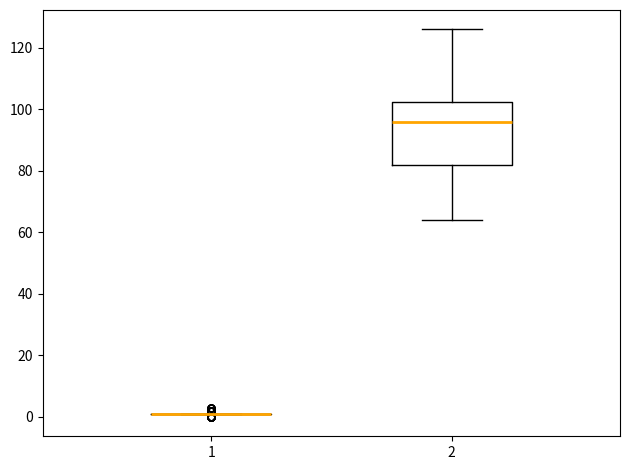

Which box is the tallest, from its lower edge to its upper edge?

2